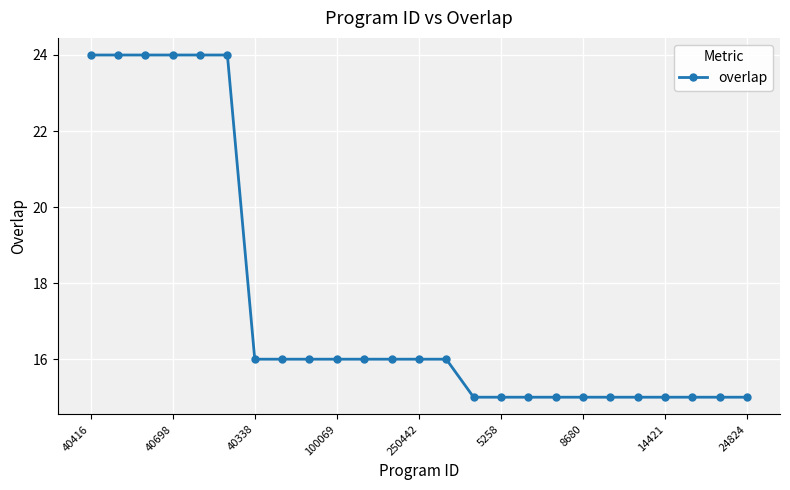

What is the average value?

17